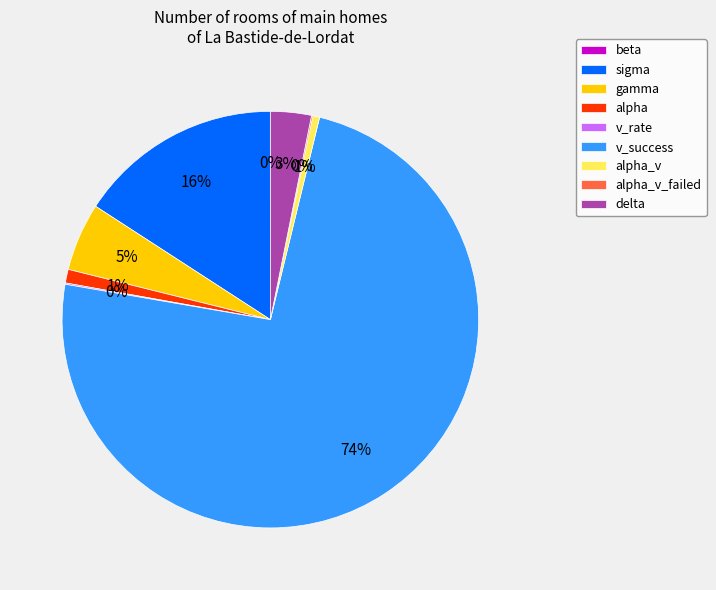

Is the sum of gamma and v_success greater than half?

Yes